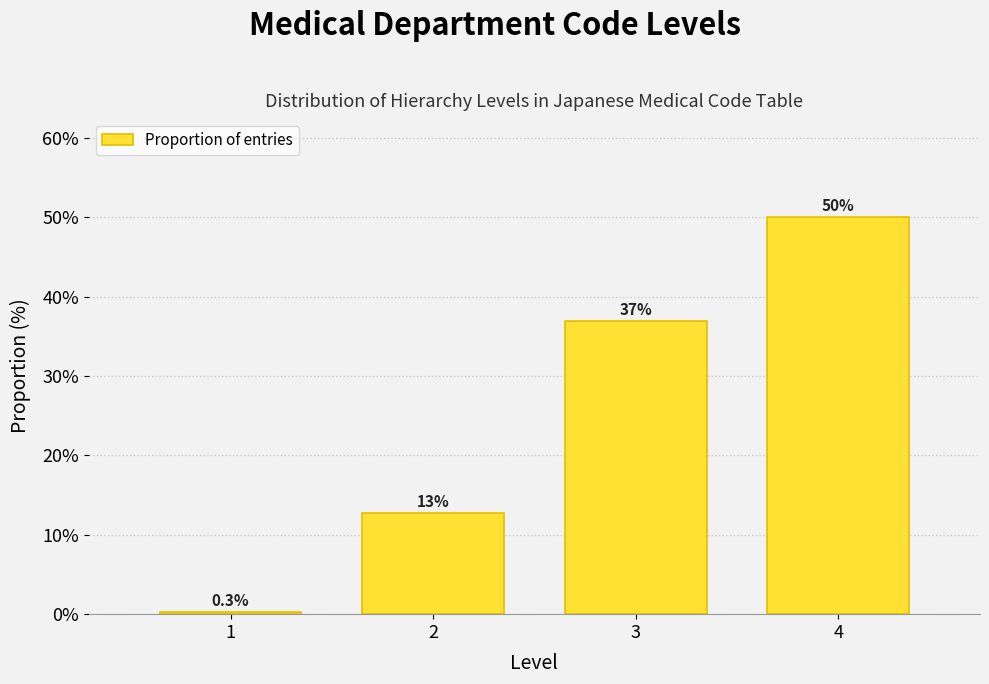

Reading left to right, extract all data points from this chart.

0.3	12.7	37.0	50.0